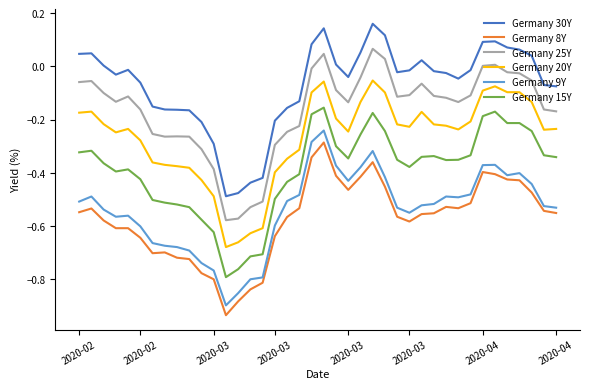

What is the difference between the maximum and minimum values in the Germany 30Y series?

0.6